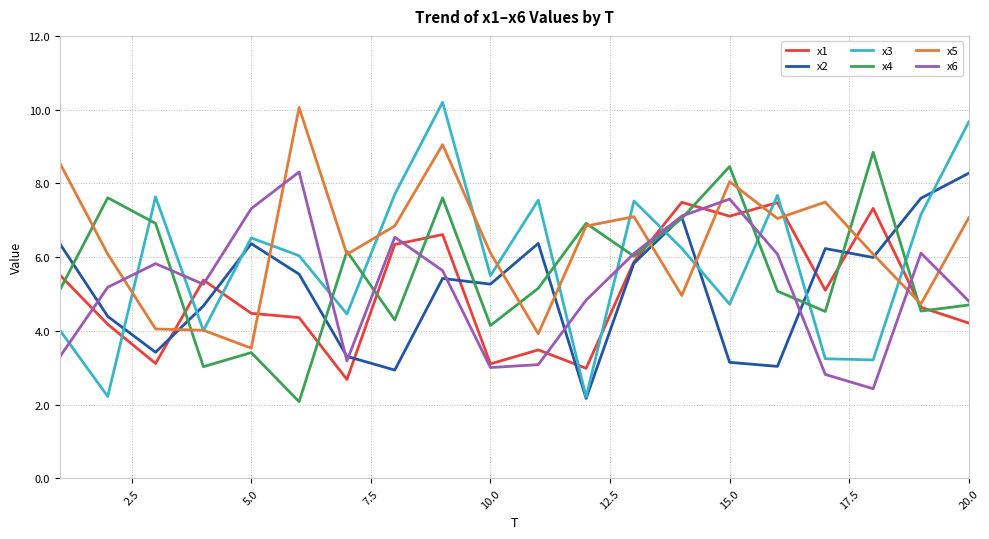

What is the minimum value for x6?

2.4